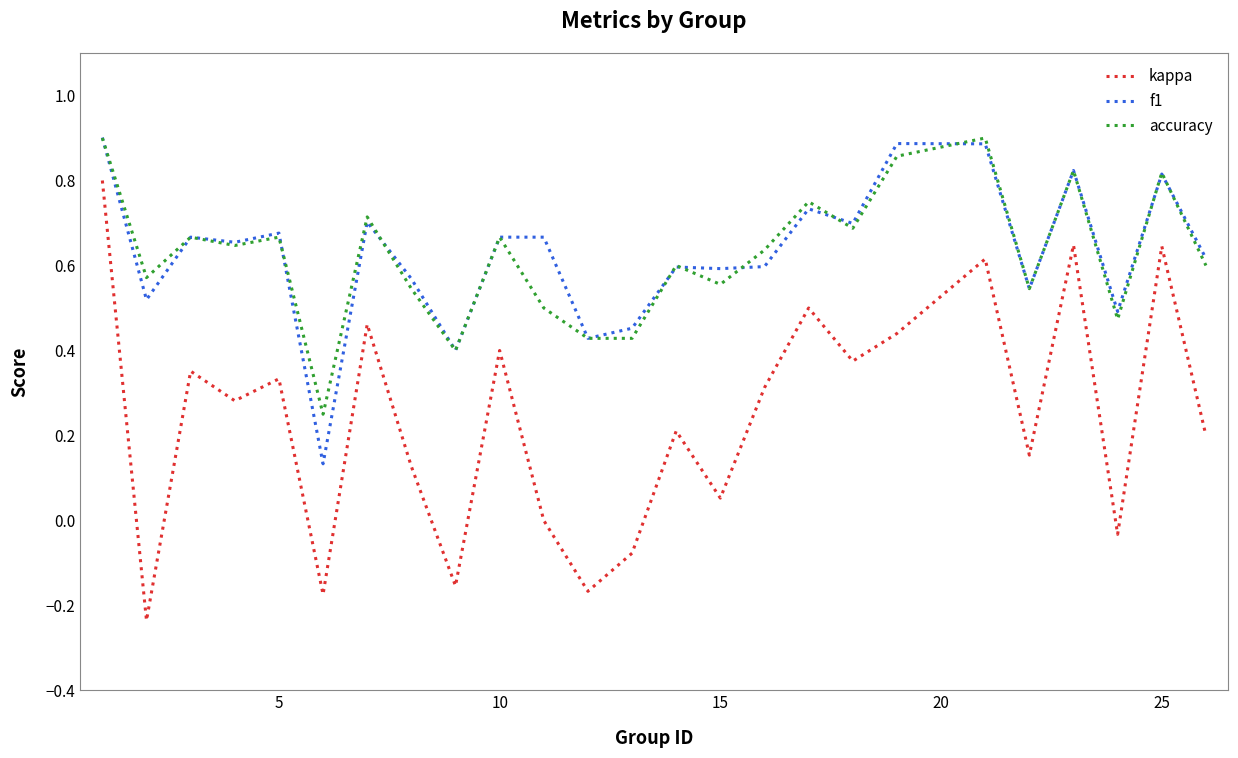

What is the difference between the maximum and minimum values in the kappa series?

1.0